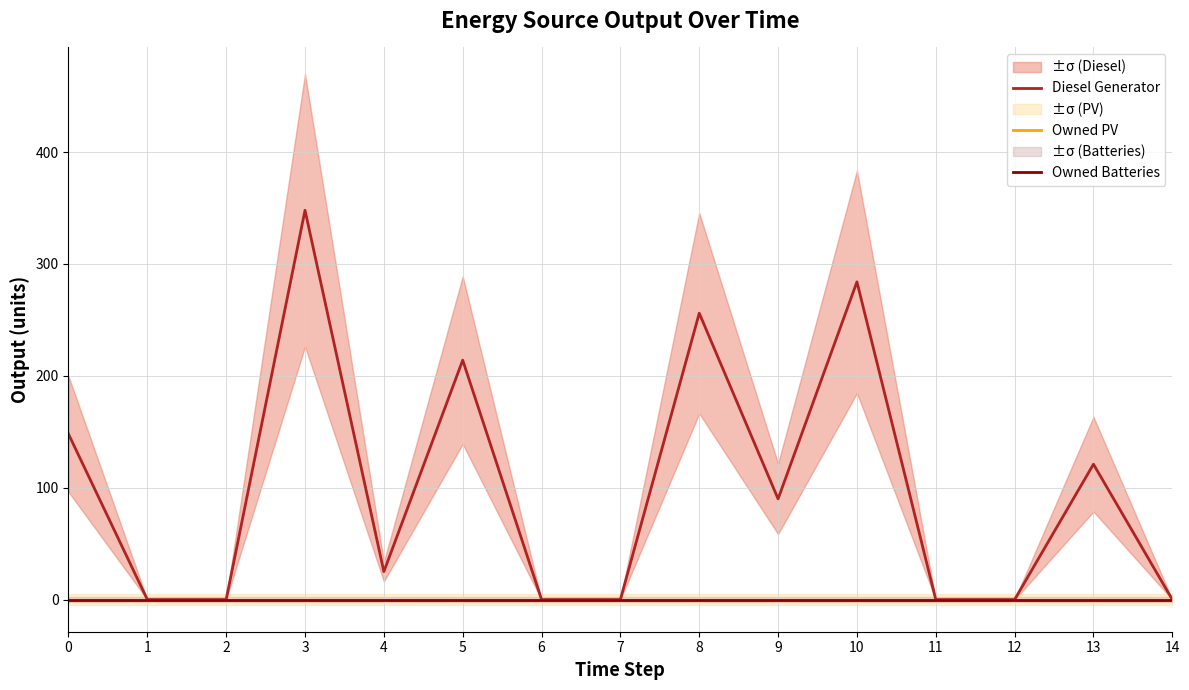

The Diesel Generator series shows 34 at 4. True or false?

False